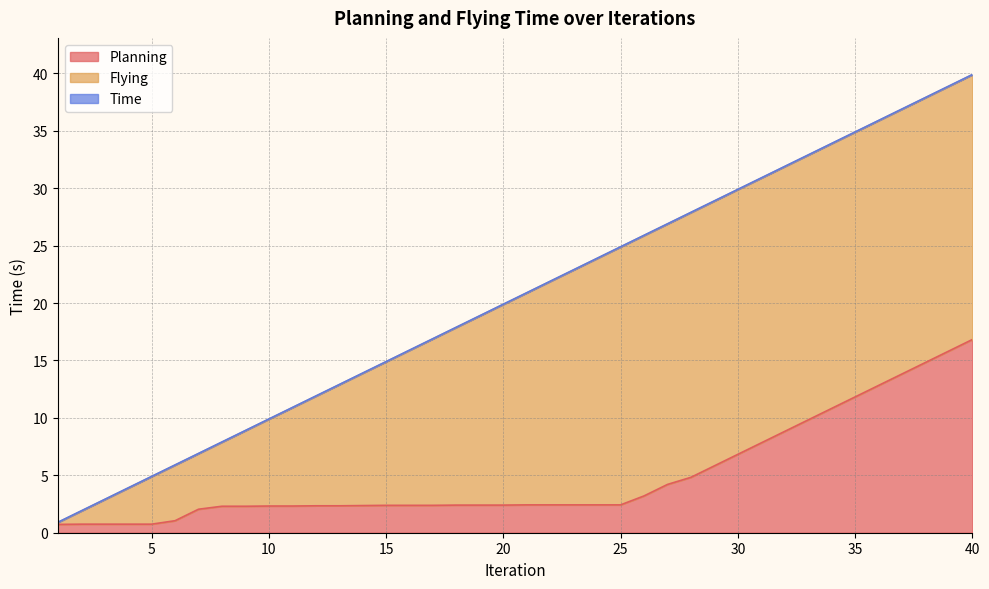

True or false: Time and Planning cross at least once.

False